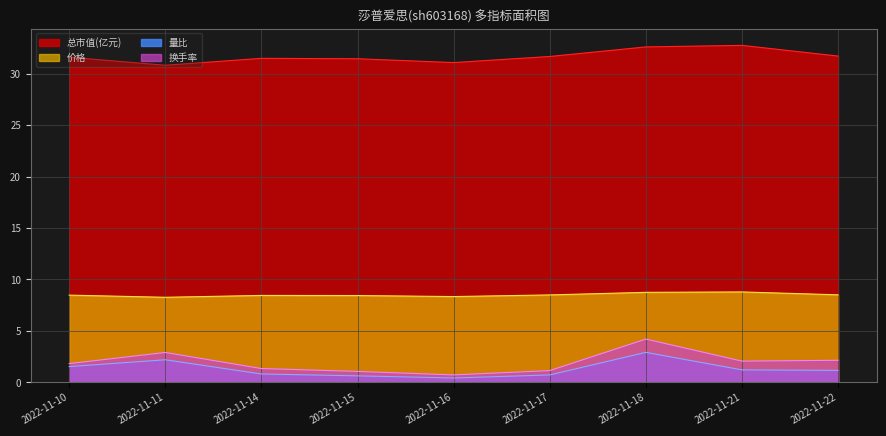

Reading right to left, what are all the values shown in this chart?

价格: 8.5	8.8	8.8	8.5	8.3	8.4	8.4	8.3	8.5
量比: 1.2	1.2	2.9	0.7	0.4	0.6	0.8	2.2	1.5
换手率: 2.1	2.1	4.2	1.1	0.7	1.1	1.4	2.9	1.8
总市值(亿元): 31.7	32.7	32.6	31.7	31.1	31.4	31.5	30.8	31.6